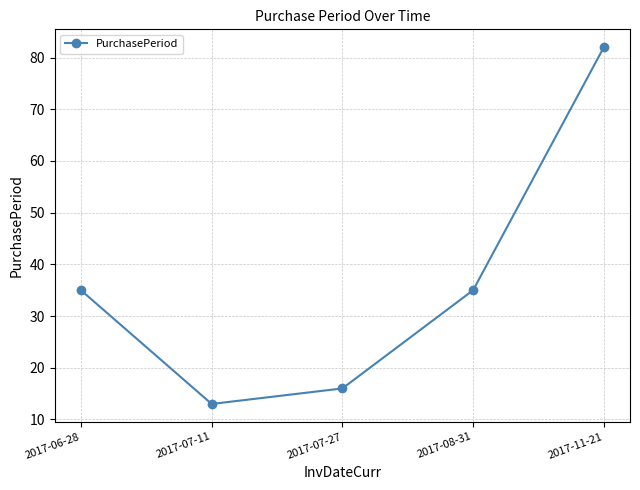

What is the difference between the maximum and minimum values?

69